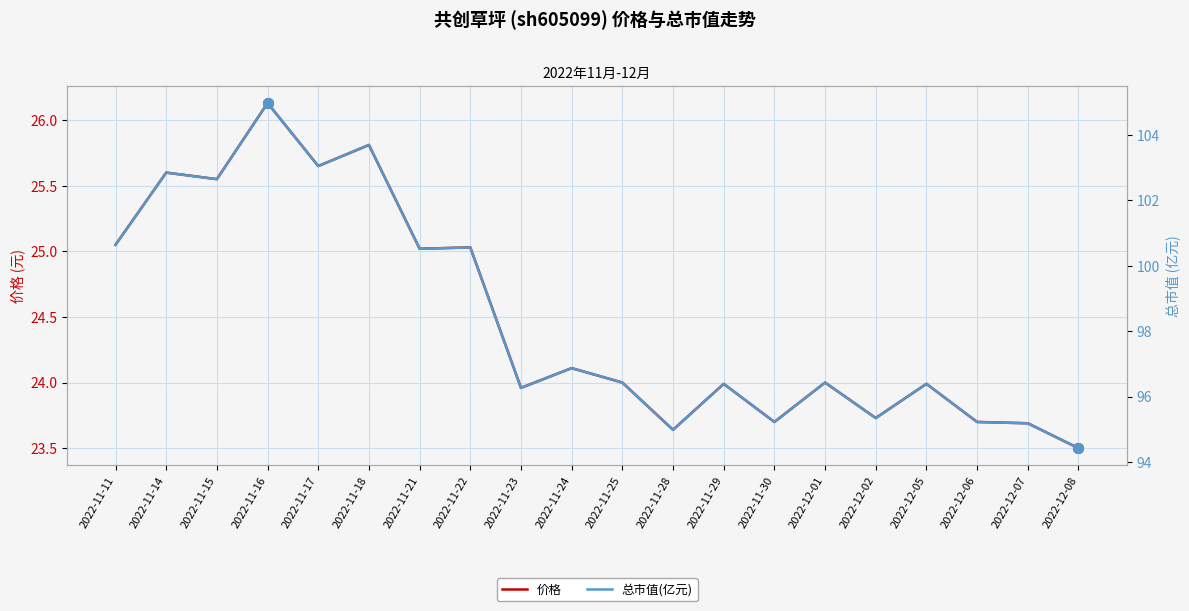

Does the chart display data point markers on the line(s)?

No